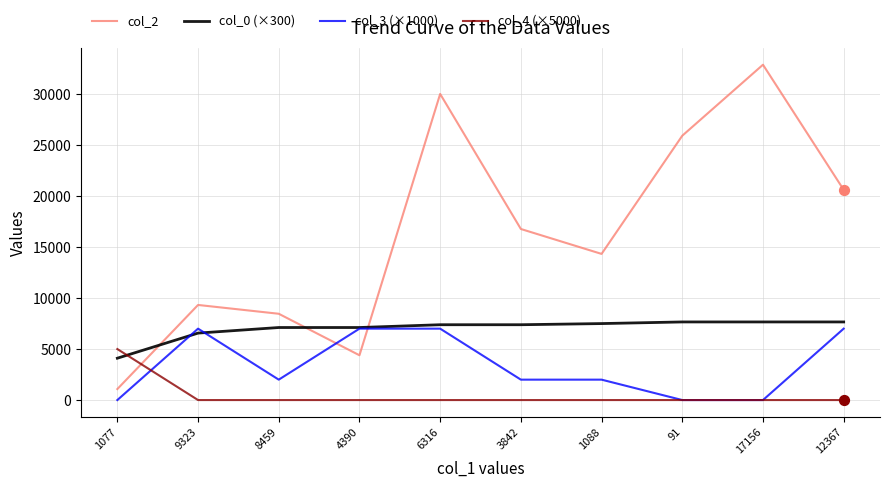

Which series has the largest range (max minus min)?

col_2